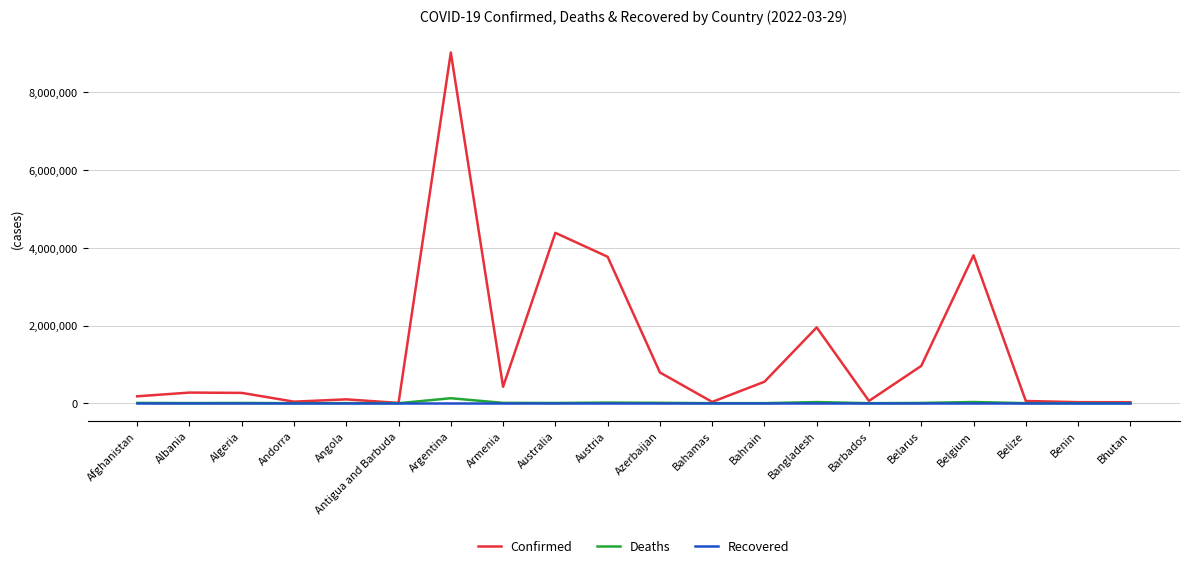

Which series has the largest total across all categories?

Confirmed